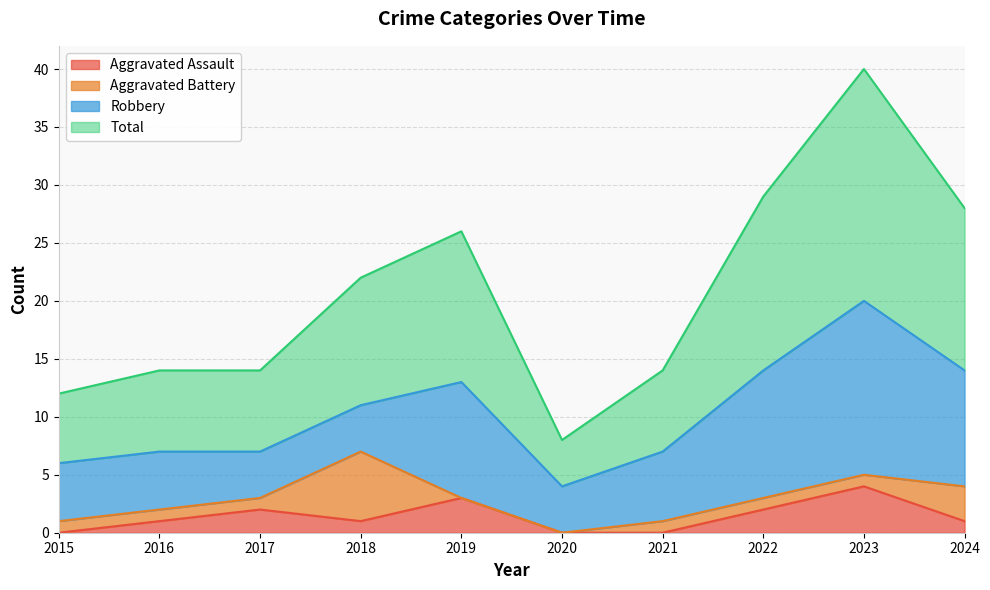

True or false: Total and Aggravated Assault cross at least once.

False